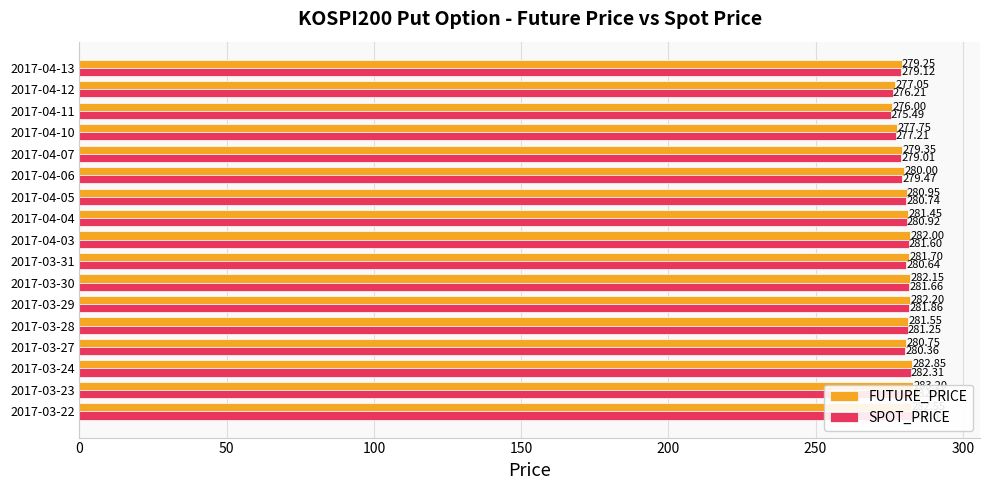

What is the difference between the maximum and minimum values in the FUTURE_PRICE series?

7.2